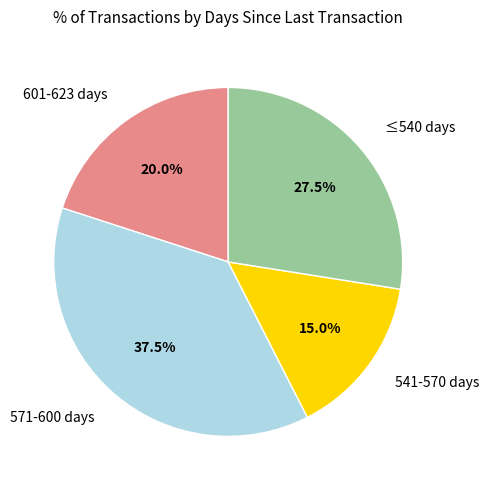

What is the smallest slice in the pie chart?

541-570 days